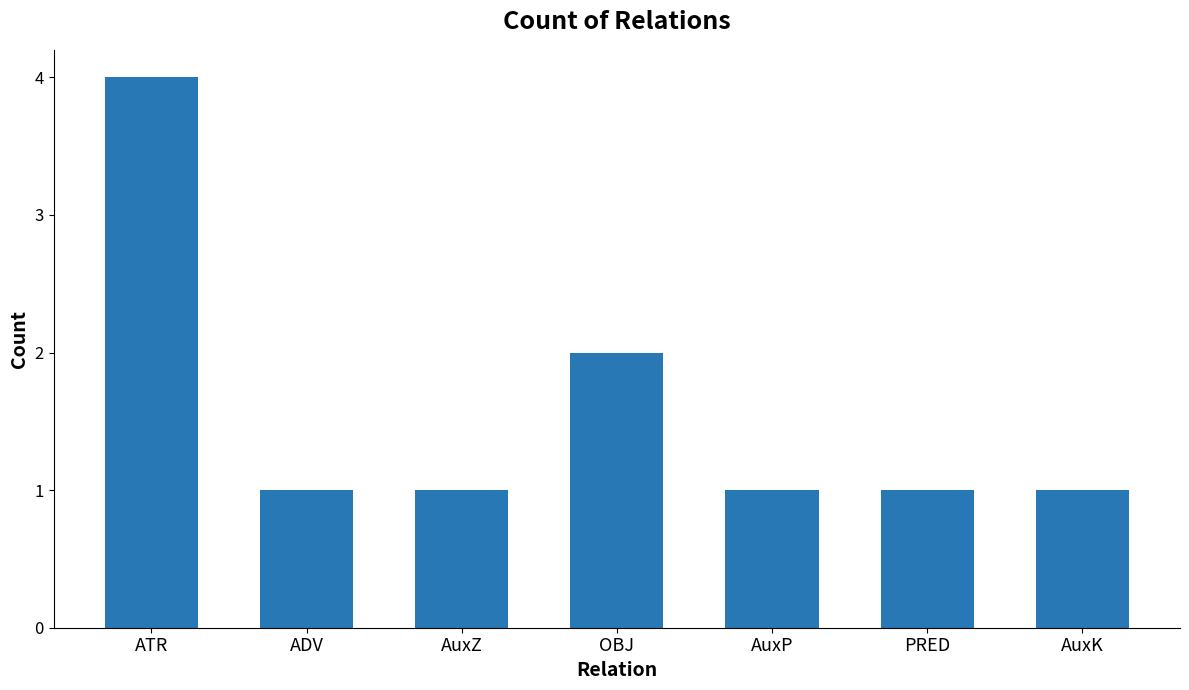

What is the greatest value displayed?

4